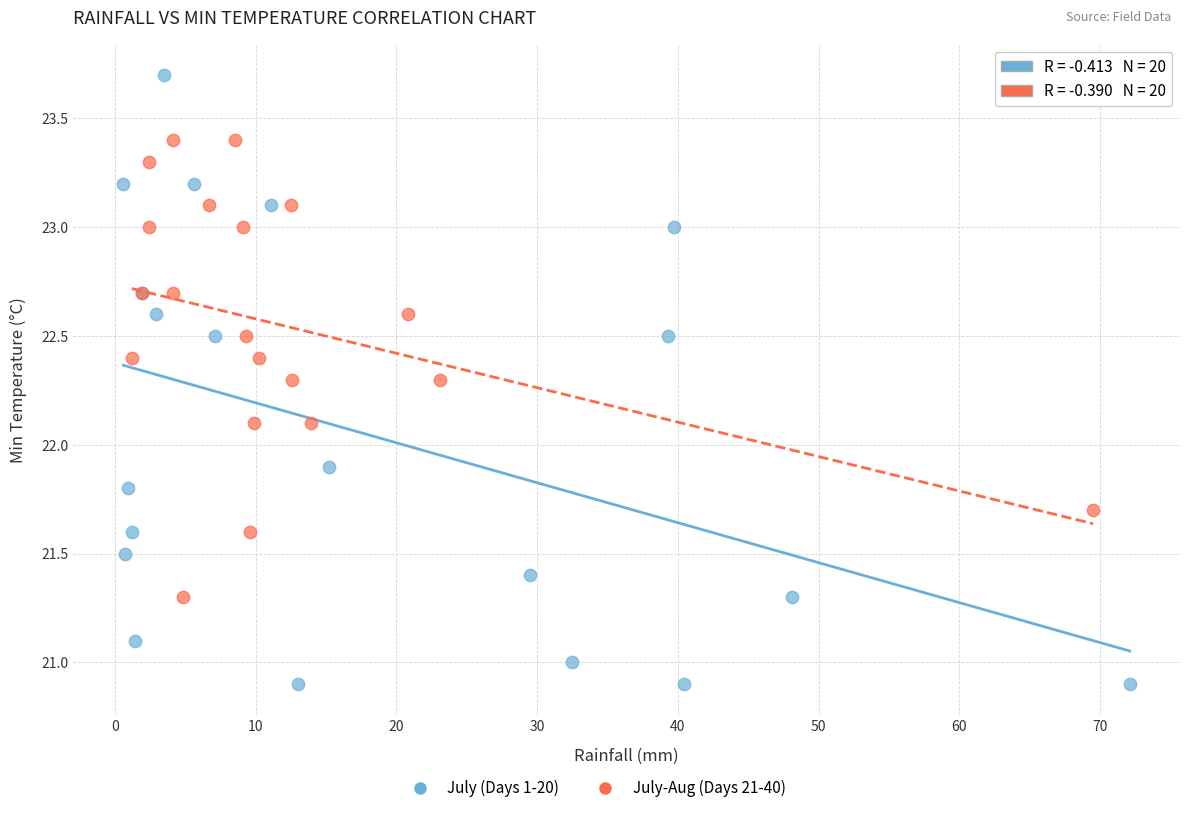

Which series contains the highest Y value?

July (Days 1-20)